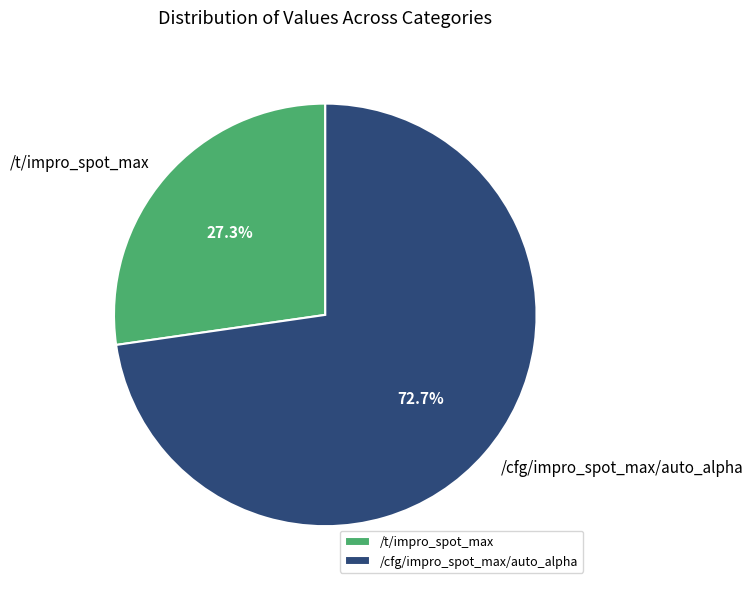

Is the sum of /t/impro_spot_max and /cfg/impro_spot_max/auto_alpha greater than half?

Yes